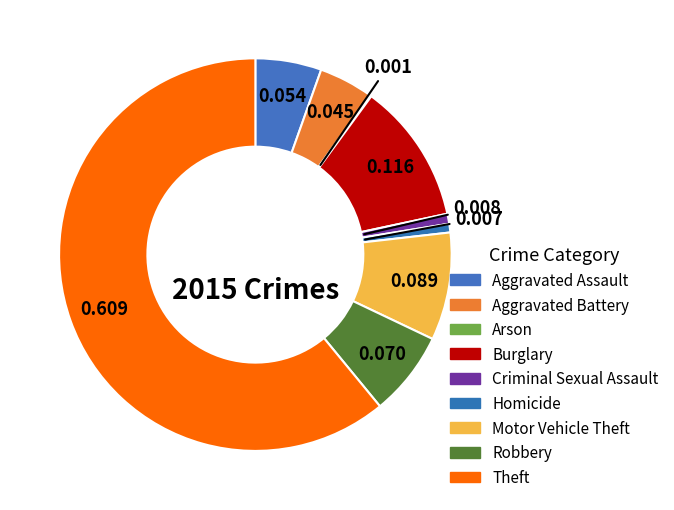

How many slices are in this pie chart?

9